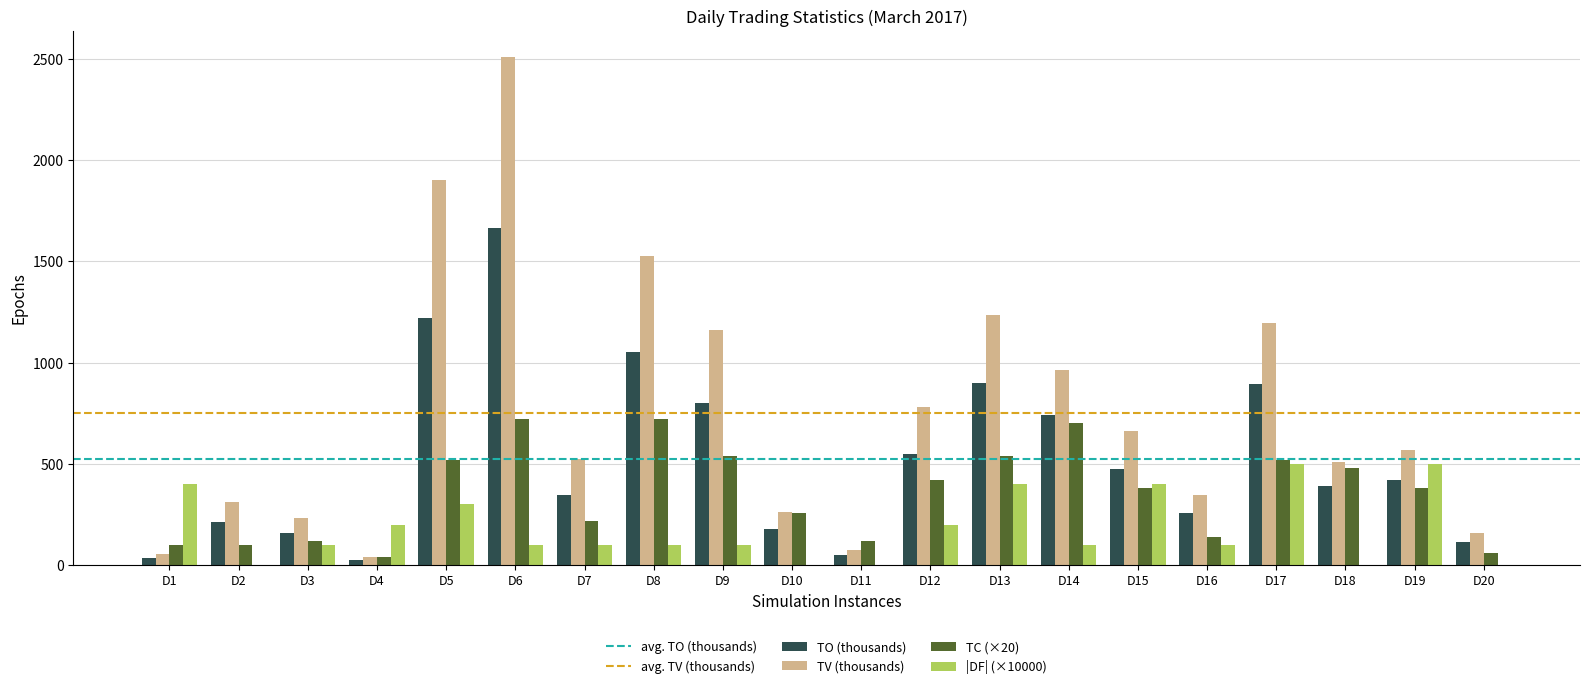

The value of TO (thousands) at D13 is 899.9. True or false?

True